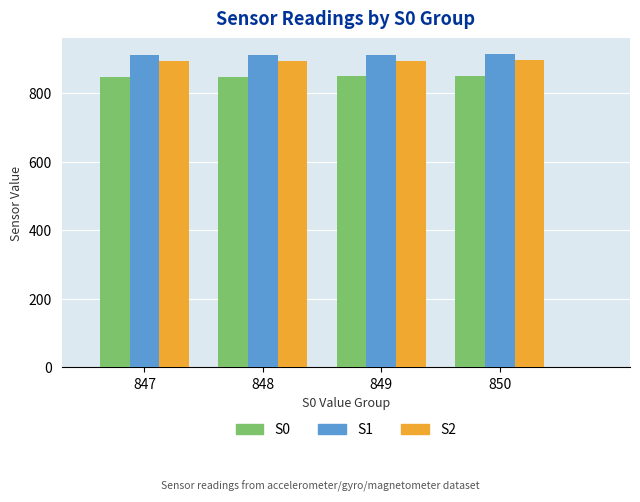

What is the sum of all S1 values?

3649.8